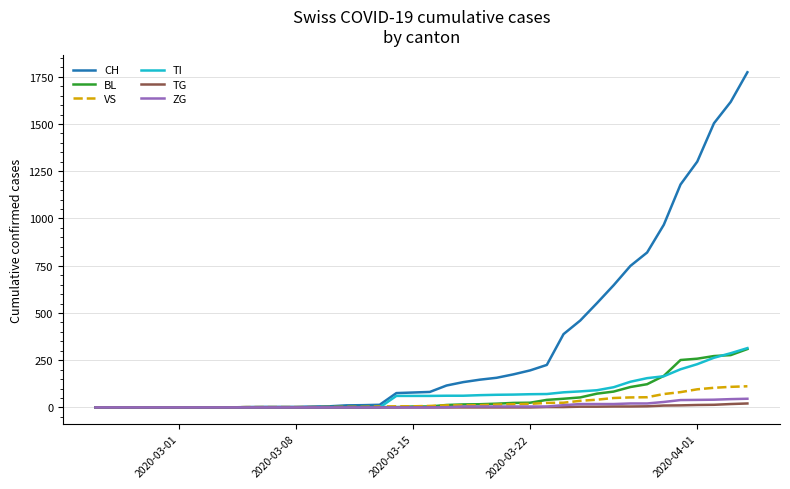

Which series has the largest total across all categories?

CH